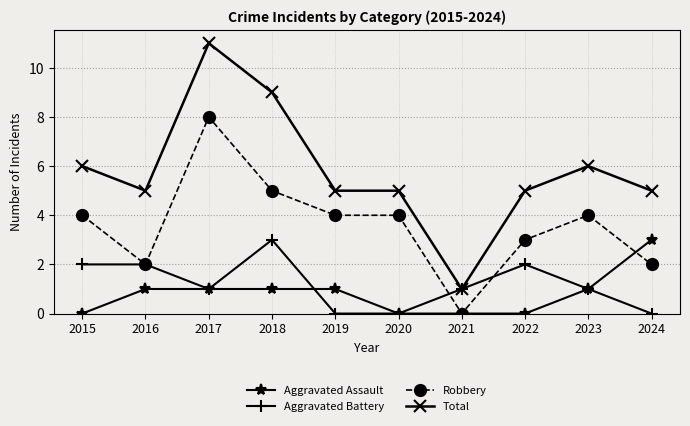

What is the value of the Total point at the 5th from the left?

5